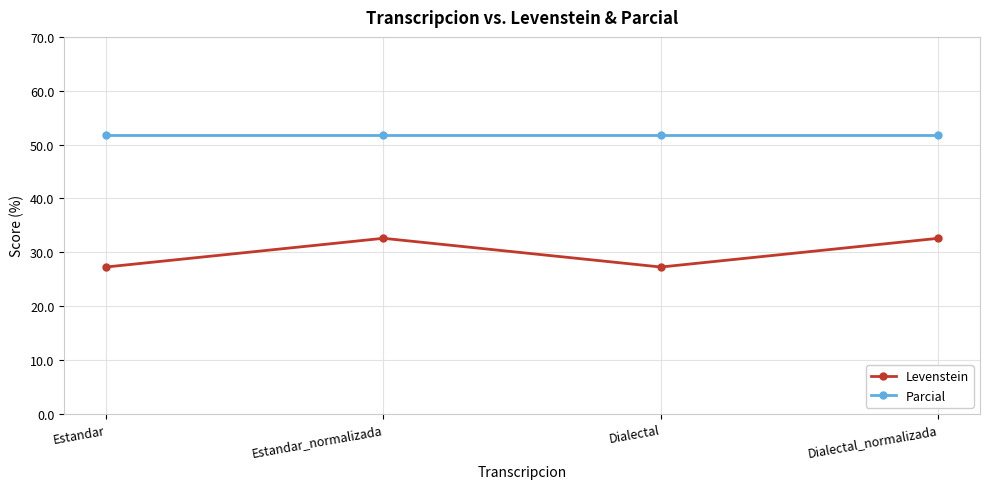

At how many categories does at least one series exceed 40?

4